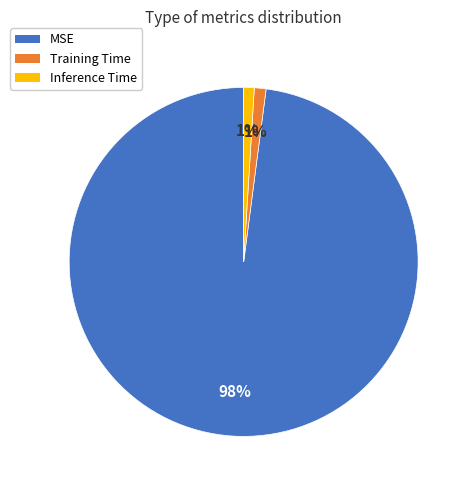

Is it true that Inference Time is 1% of the pie?

True